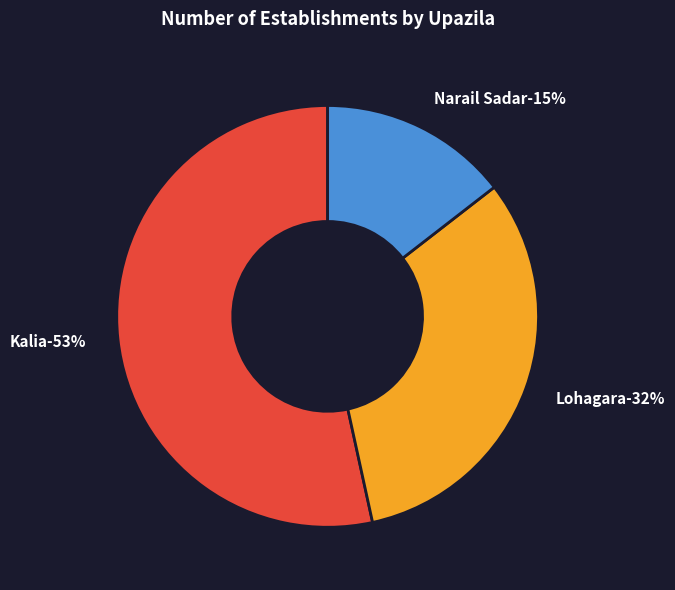

How many segments does this pie chart have?

3